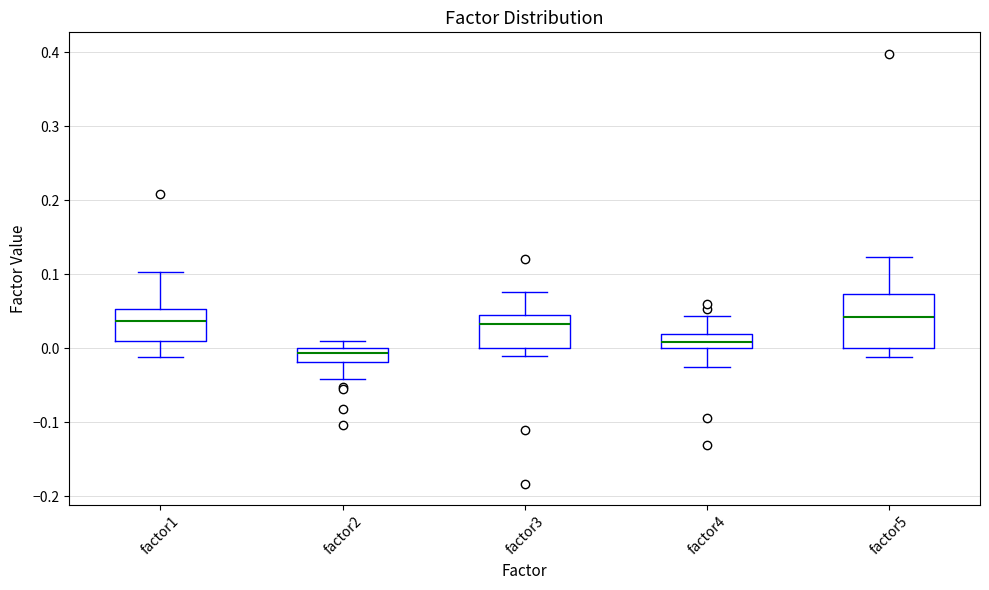

Reading left to right, read every box against the y-axis: the position of its median line, the range the box covers, and the ends of its whiskers. The values are not printed on the chart, so give them approximately, as read against the axis.

factor1: median 0.04, box 0.01 to 0.05, whiskers -0.01 to 0.10
factor2: median -0.01, box -0.02 to 0.00, whiskers -0.04 to 0.01
factor3: median 0.03, box 0.00 to 0.05, whiskers -0.01 to 0.08
factor4: median 0.01, box 0.00 to 0.02, whiskers -0.03 to 0.04
factor5: median 0.04, box 0.00 to 0.07, whiskers -0.01 to 0.12